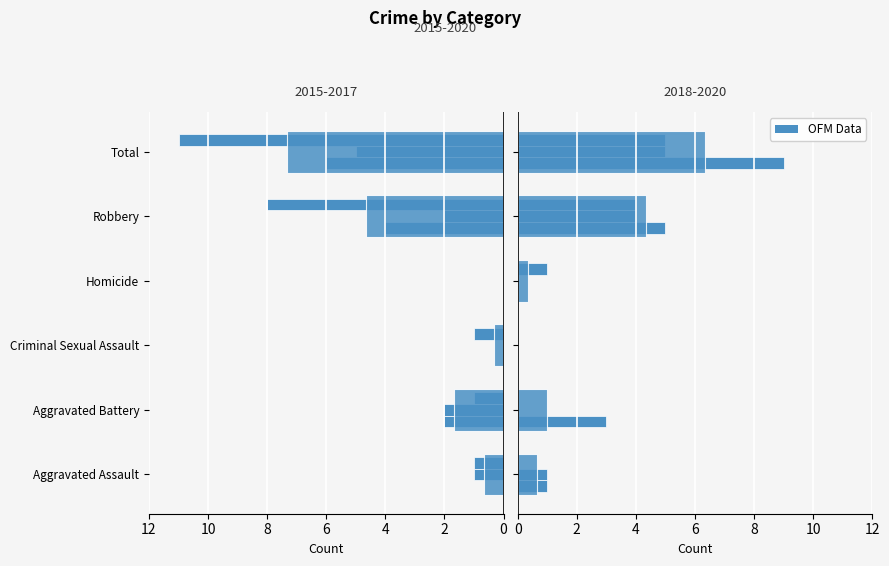

Reading left to right, transcribe all the data shown in this chart.

Avg 2015-2017: -0.7	-1.7	-0.3	0.0	-4.7	-7.3
Avg 2018-2020: 0.7	1.0	0.0	0.3	4.3	6.3